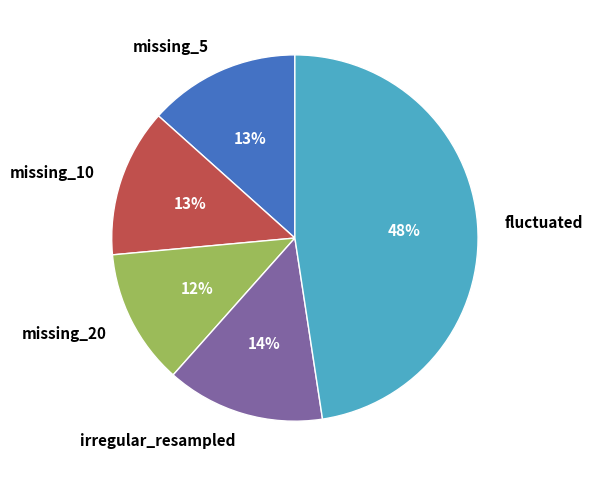

Is it true that missing_10 is 13% of the pie?

True